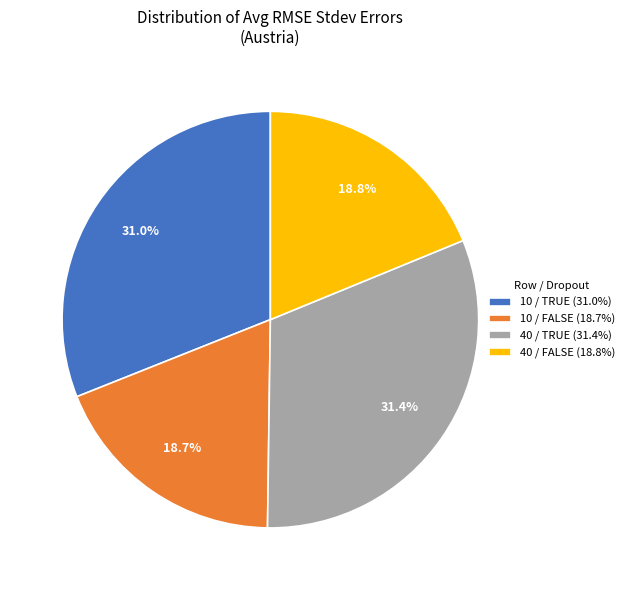

To the nearest percent, what is the difference between the largest and smallest slice percentages?

13%